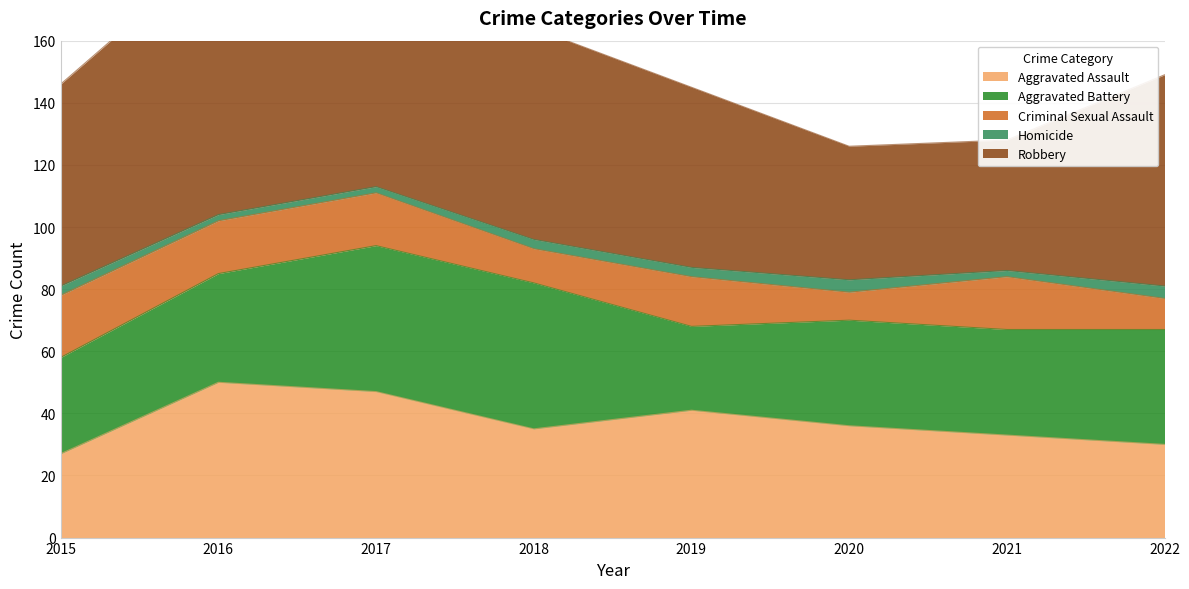

Between 2018 and 2020, which is larger?

2020